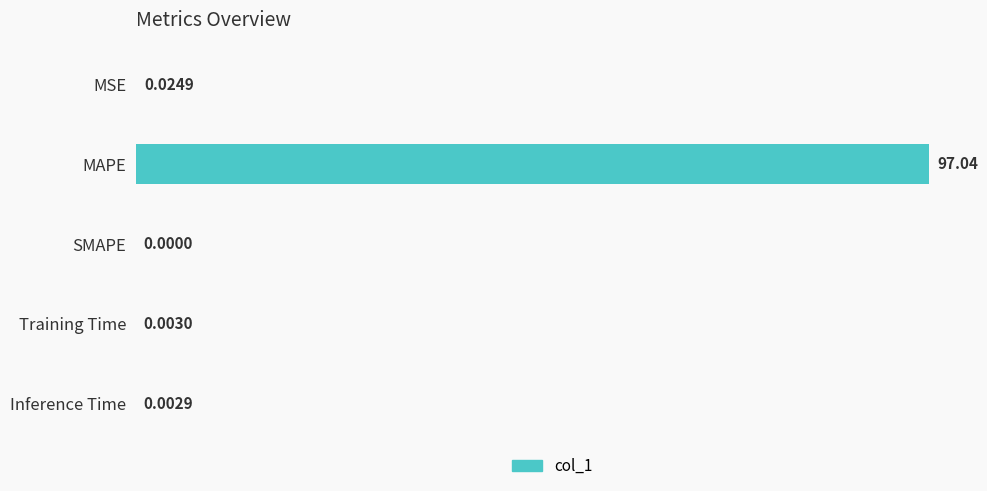

Between Training Time and MSE, which is larger?

MSE